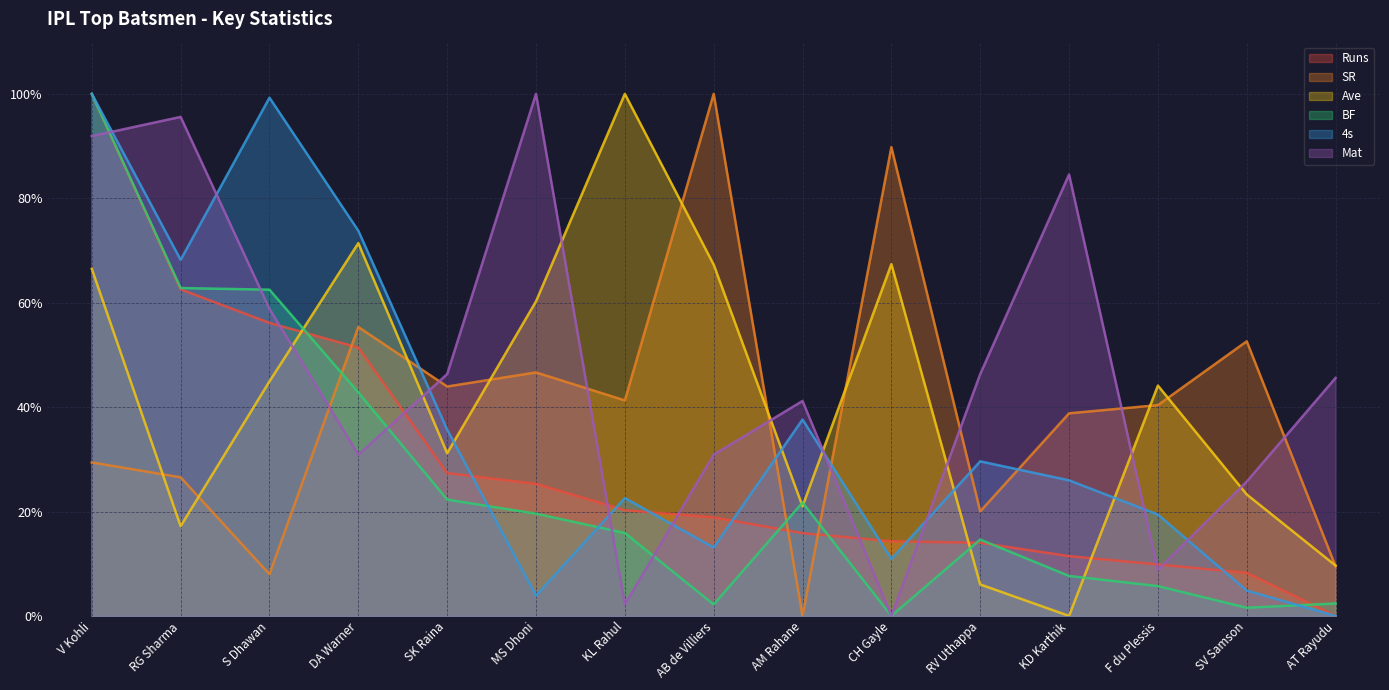

True or false: SR has more than 1 interior local peaks.

True